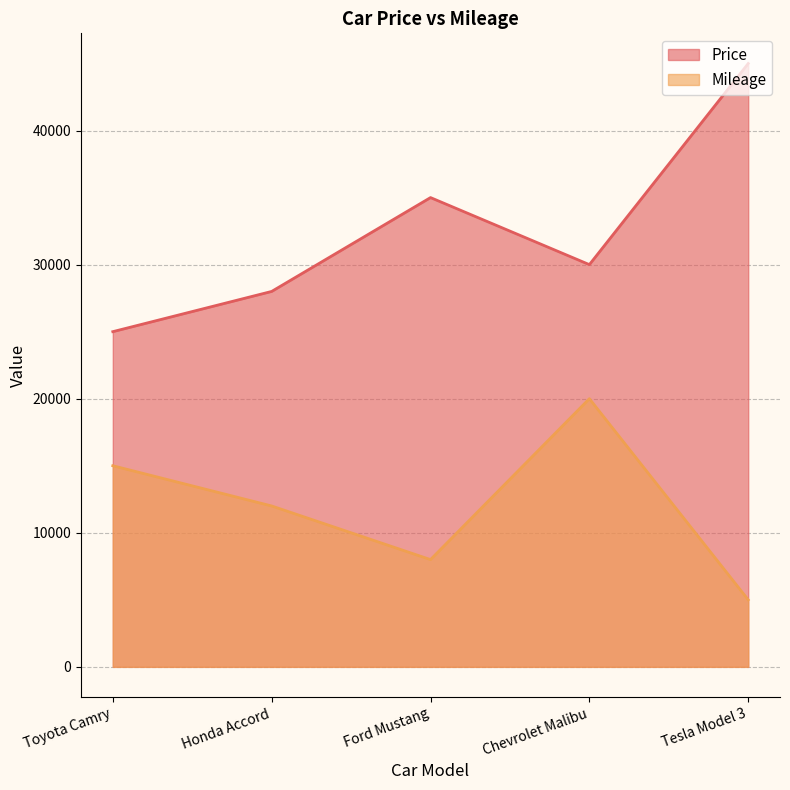

Reading left to right, extract all data points from this chart.

Price: Toyota Camry=25000	Honda Accord=28000	Ford Mustang=35000	Chevrolet Malibu=30000	Tesla Model 3=45000
Mileage: Toyota Camry=15000	Honda Accord=12000	Ford Mustang=8000	Chevrolet Malibu=20000	Tesla Model 3=5000